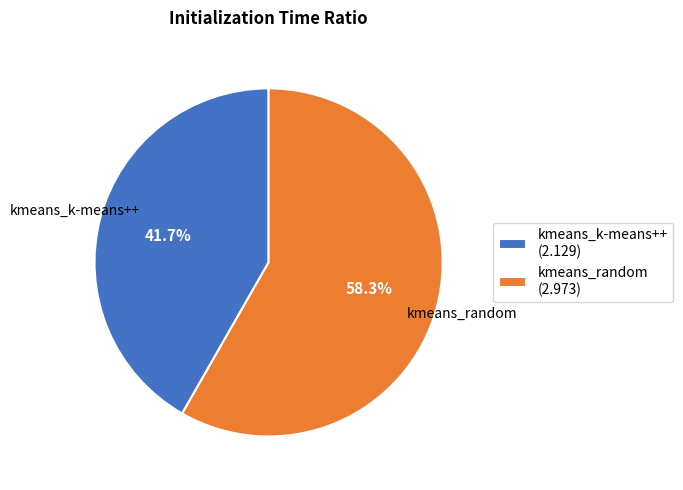

Rank the categories by value from lowest to highest.

kmeans_k-means++, kmeans_random